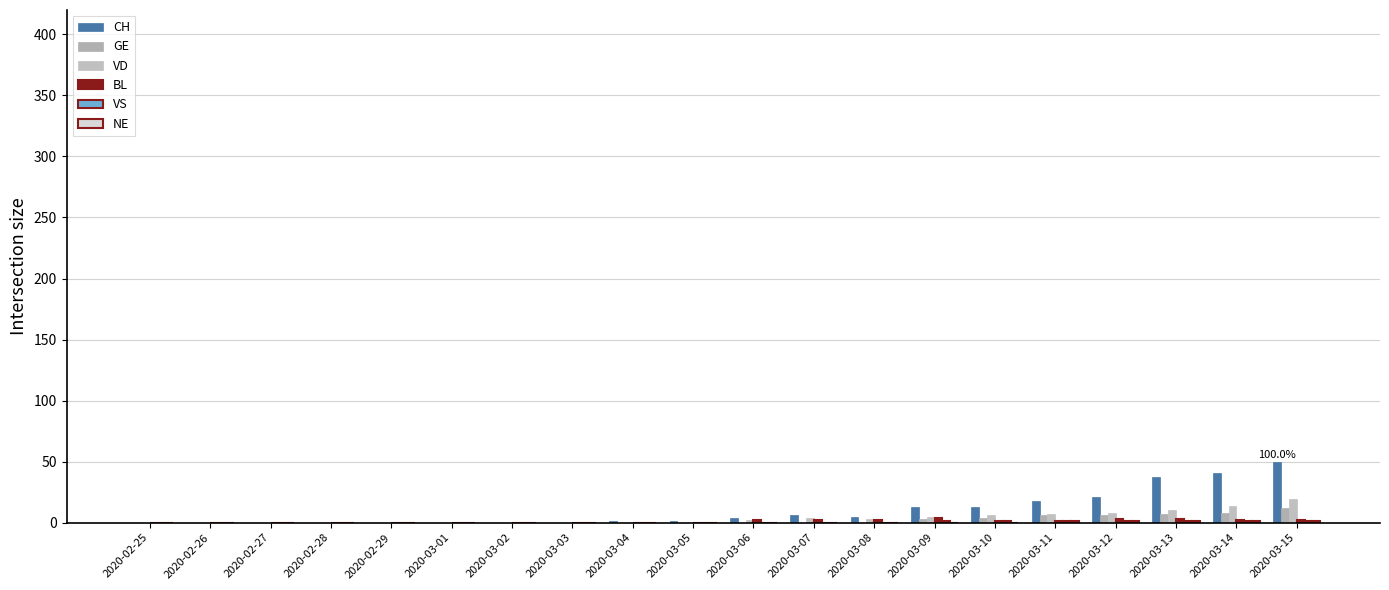

What is the difference between the GE values at 2020-03-11 and 2020-03-02?

6